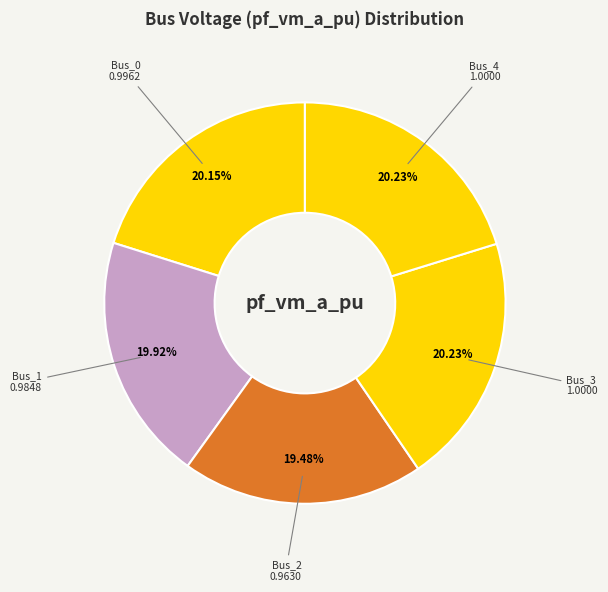

What percentage is the Bus_2 slice, to the nearest percent?

19%